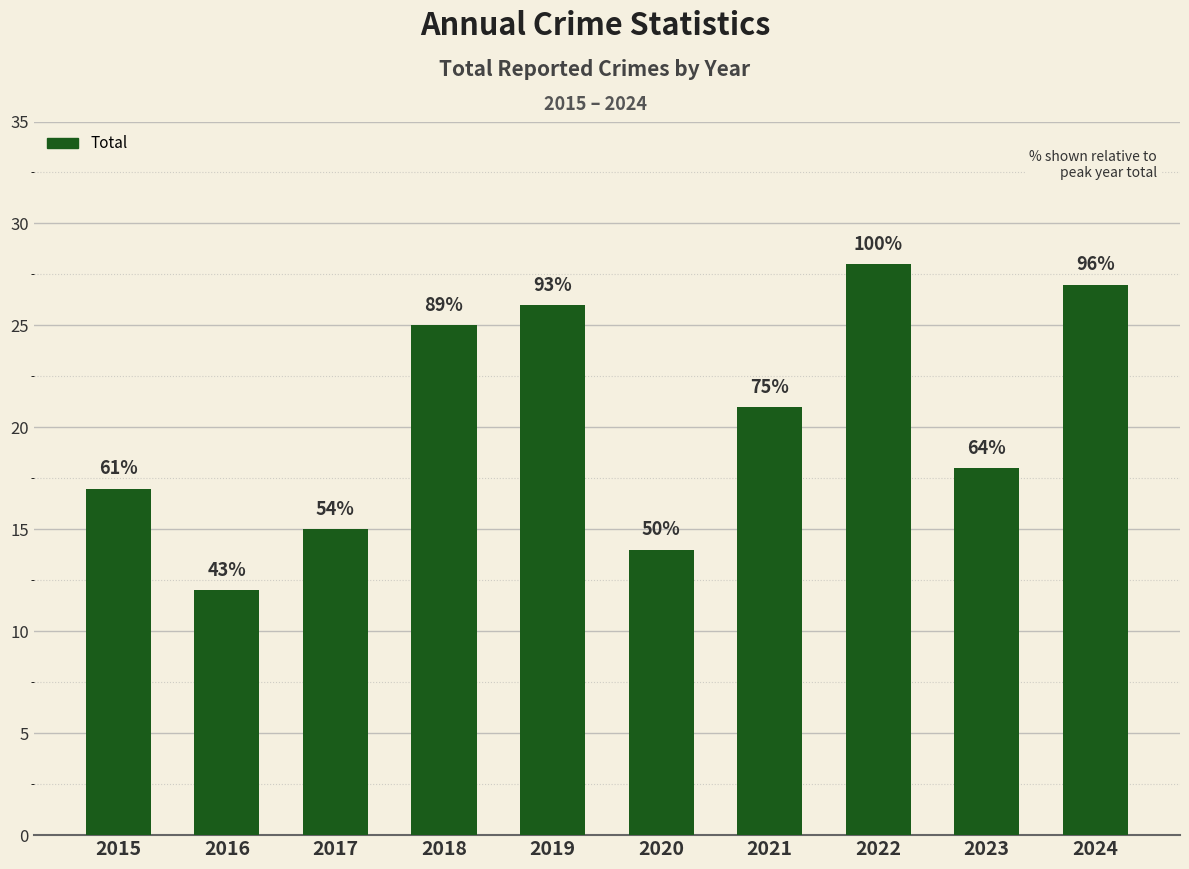

What is the sum of all values?

203